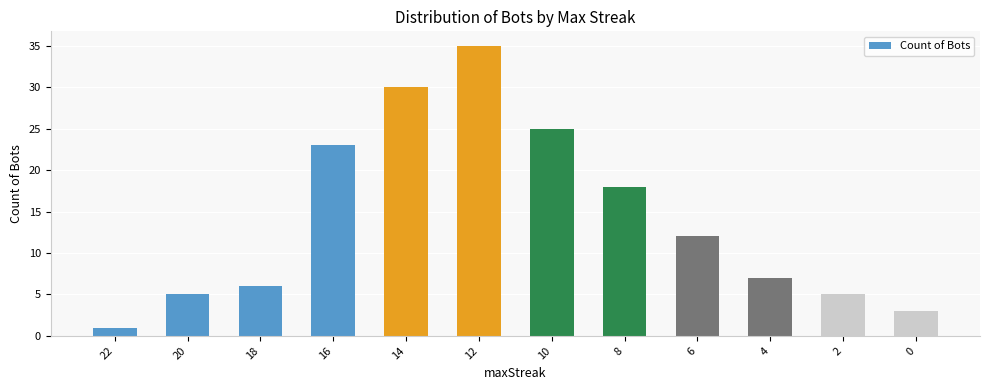

What is the maximum value shown in the chart?

35